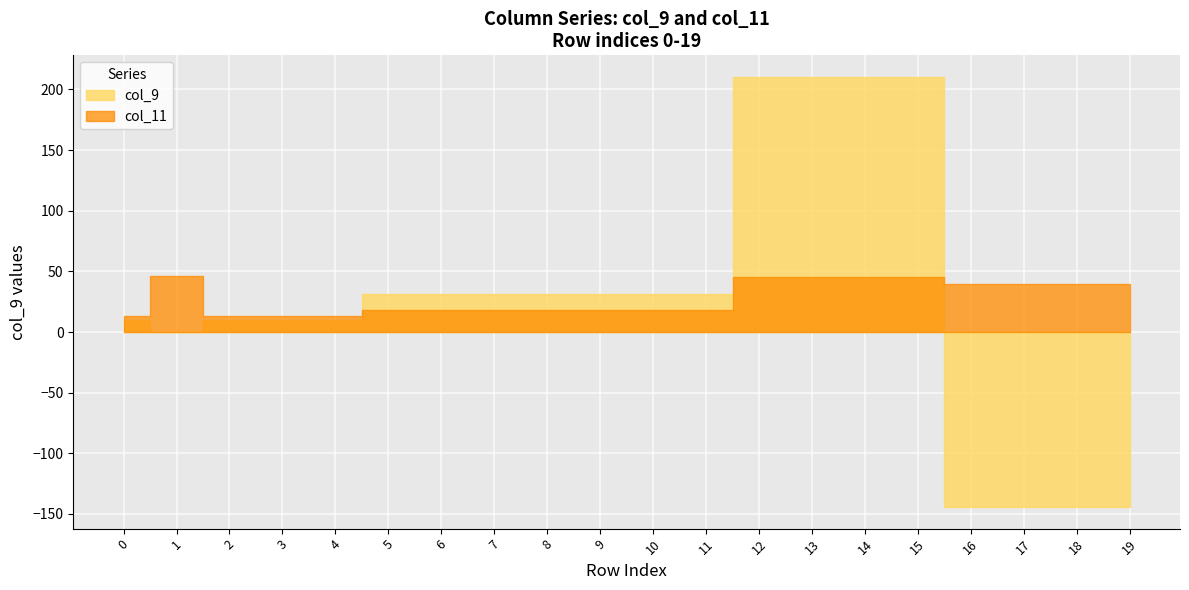

Which series has the largest total across all categories?

col_11